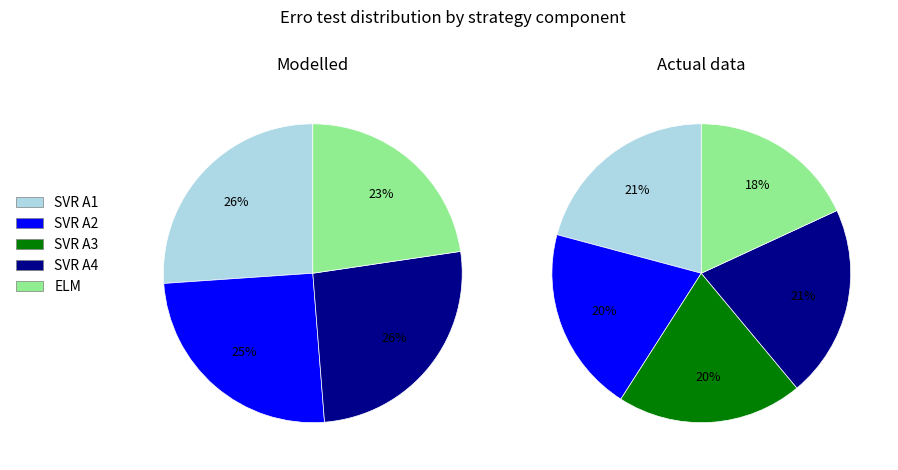

Does Ar represent more than half of the total?

No